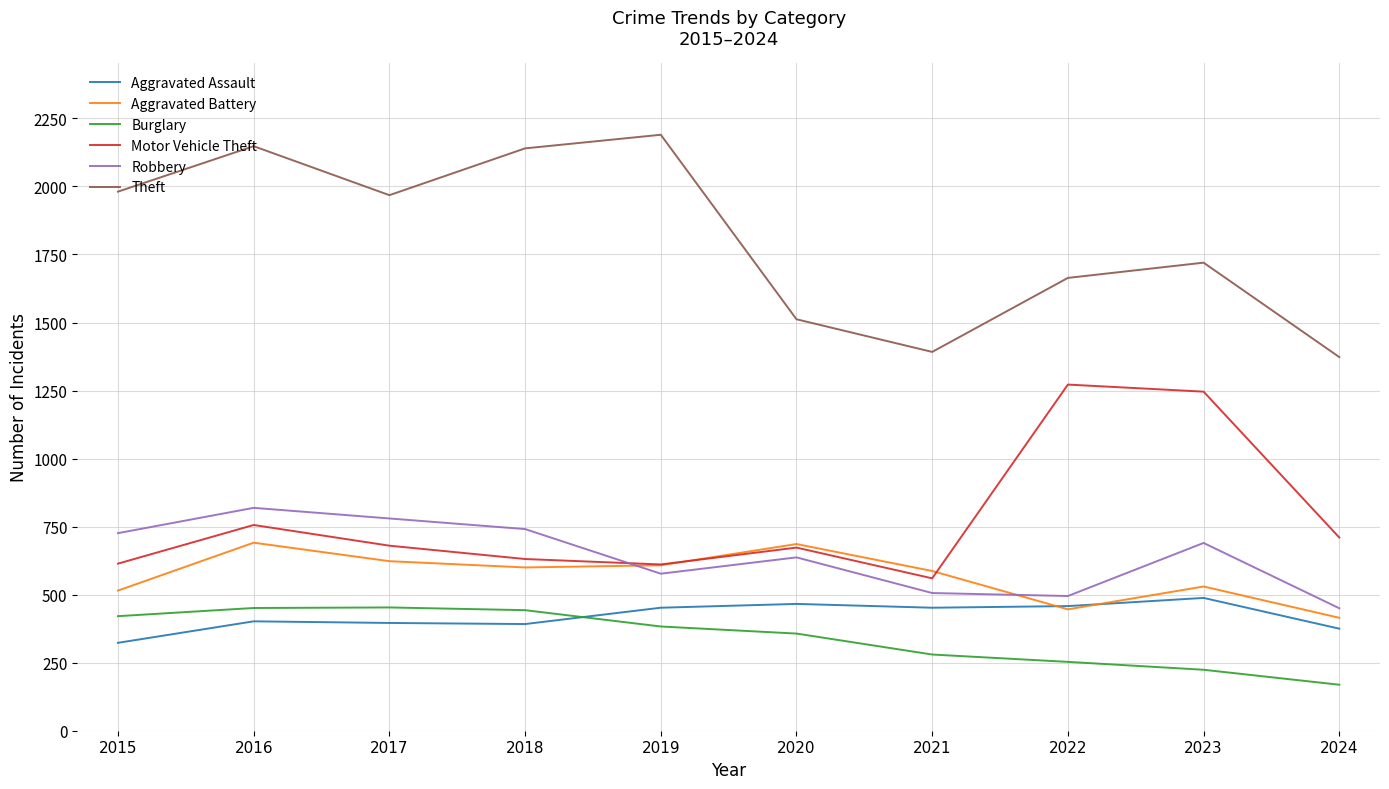

What is the total value across all series at 2020?

4331